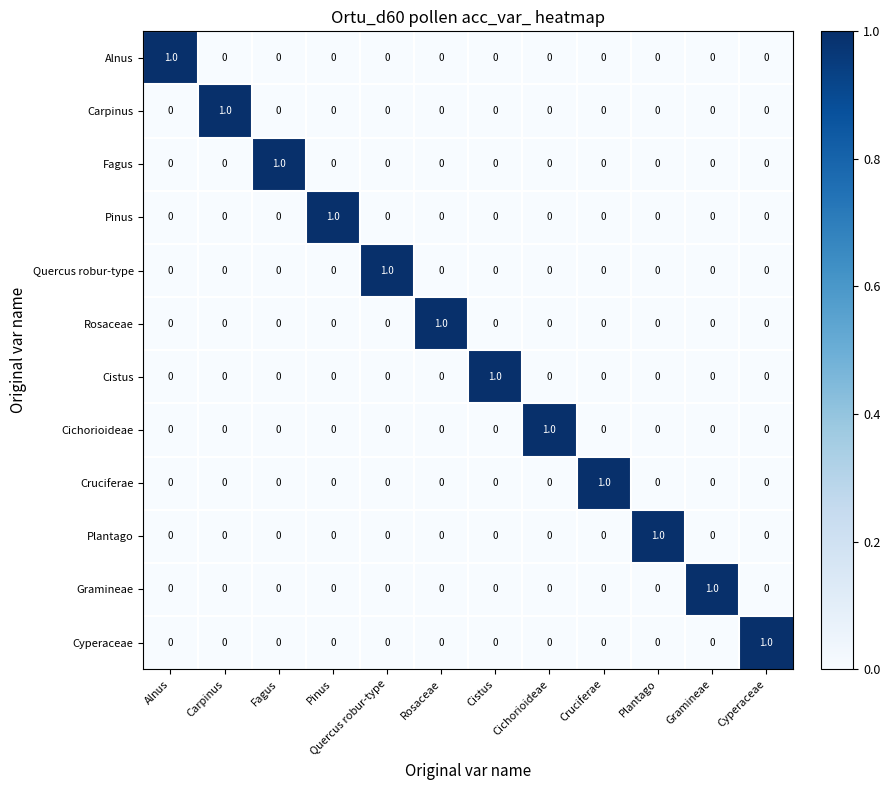

The value of Rosaceae at Fagus is -1. True or false?

False